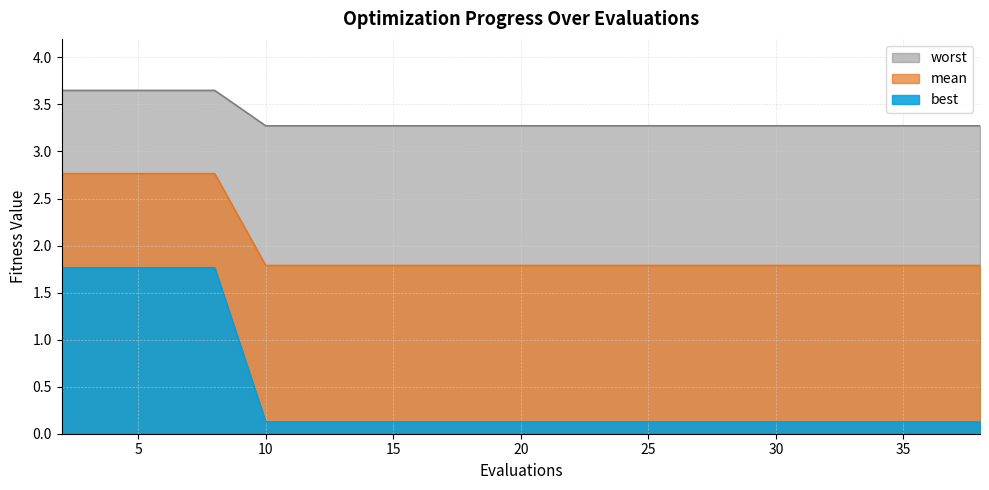

At how many categories does at least one series exceed 0?

20